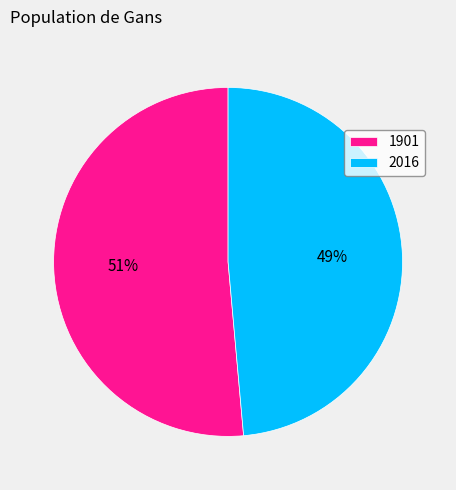

Do 1901 and 2016 together represent more than half of the pie?

Yes